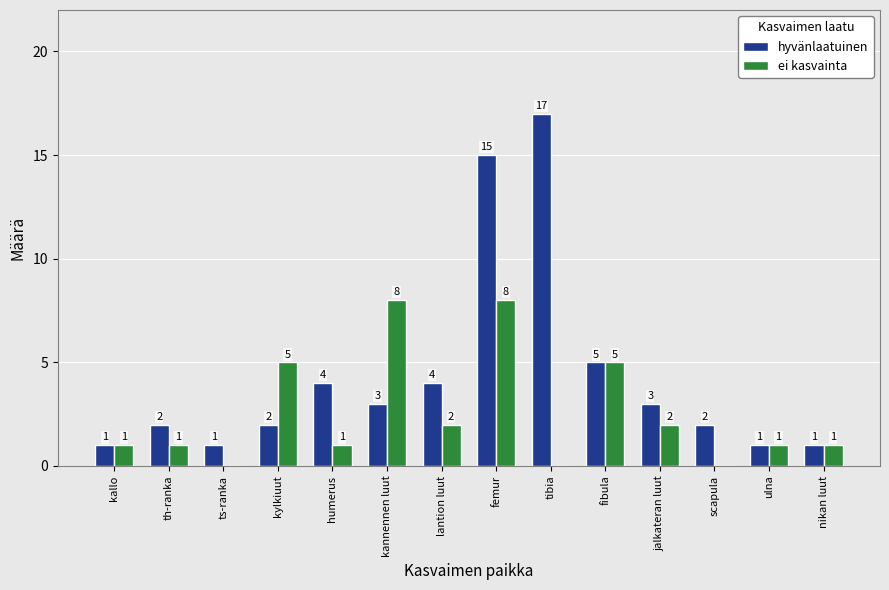

Is it true that hyvänlaatuinen equals 3 at jalkateran luut?

True